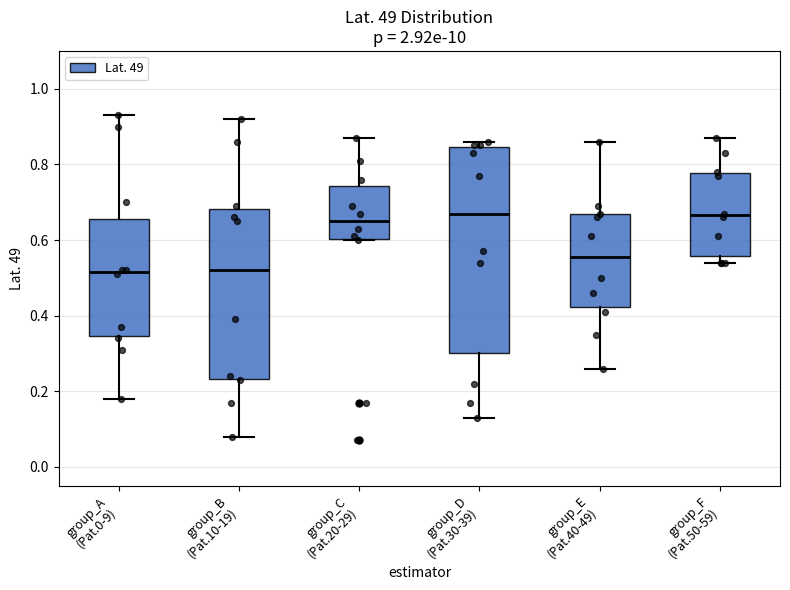

Where does the upper whisker of the box for group_F (Pat.50-59) end on the y-axis? The values are not printed on the chart, so give them approximately, as read against the axis.

0.88